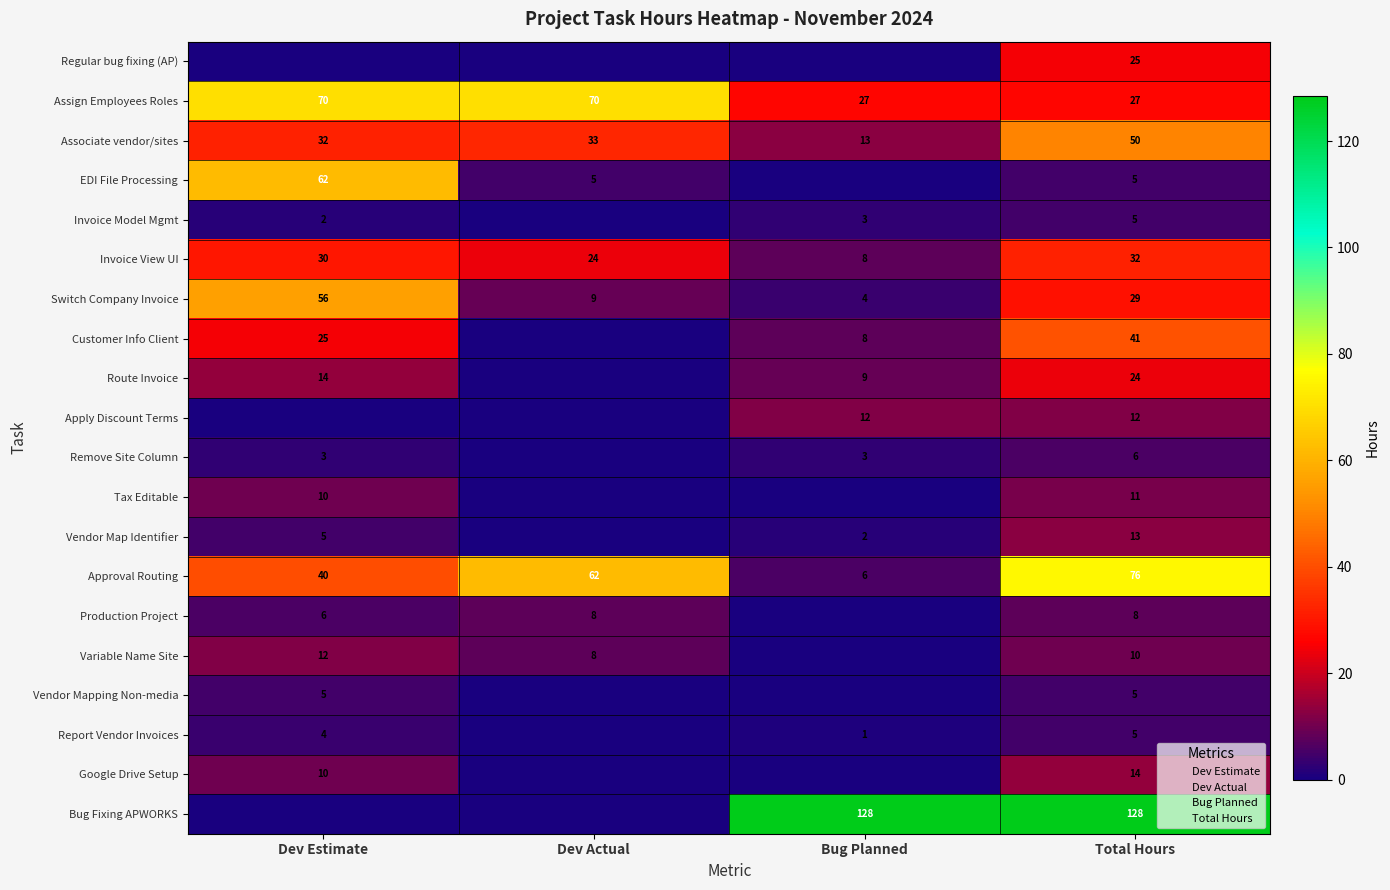

Rank the categories by Switch Company Invoice value from lowest to highest.

Bug Planned, Dev Actual, Total Hours, Dev Estimate